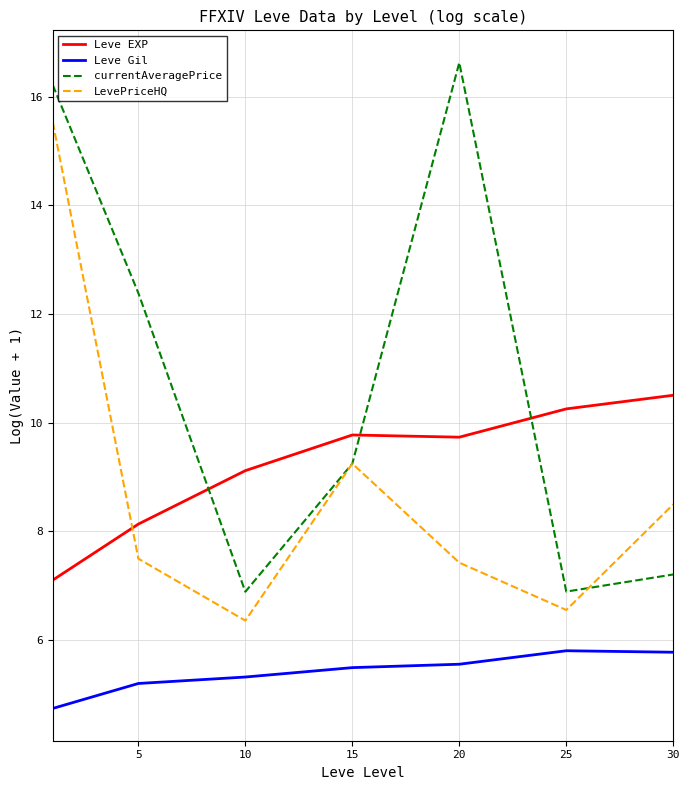

What is the average value of the Leve EXP series?

9.2